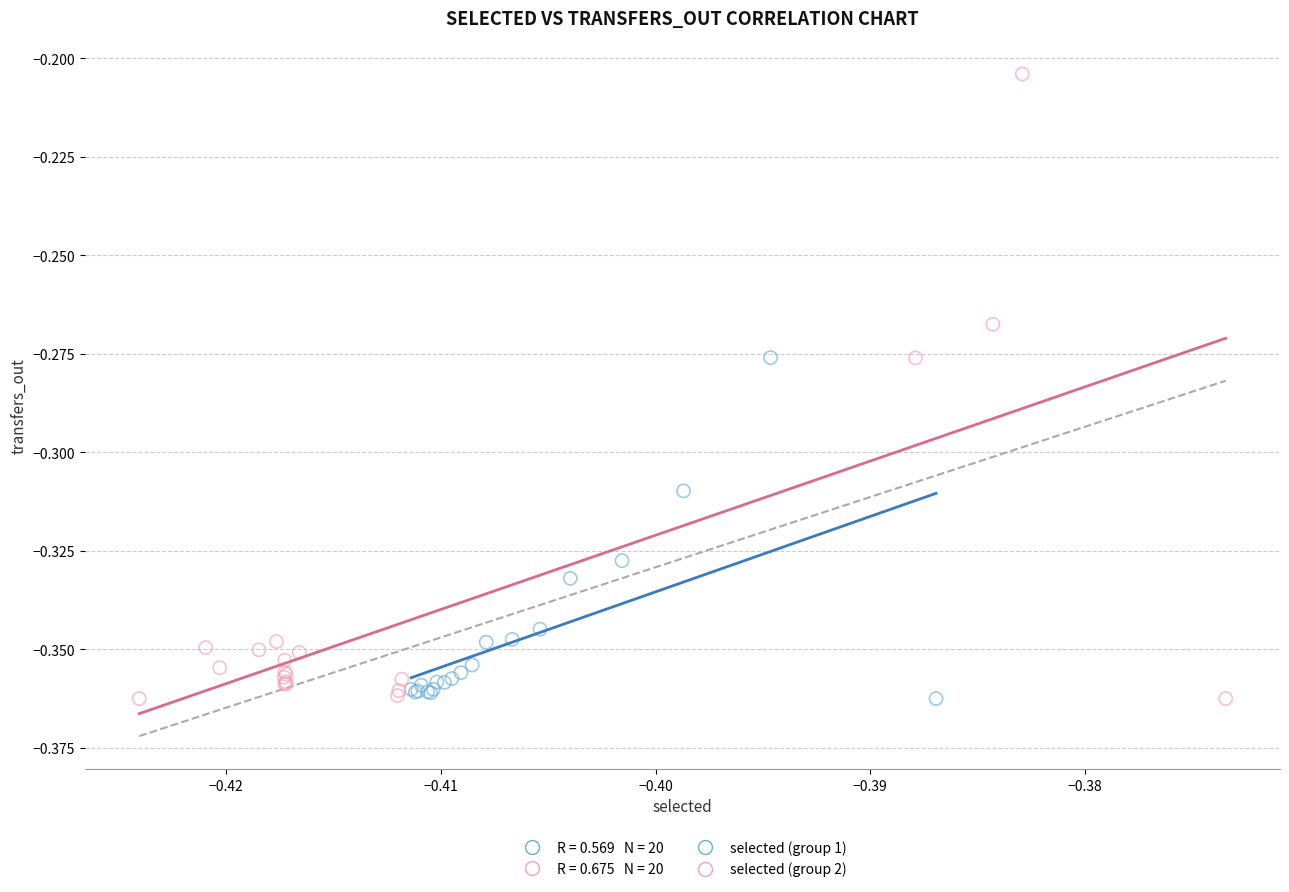

Which series reaches the maximum Y coordinate?

selected (group 2)